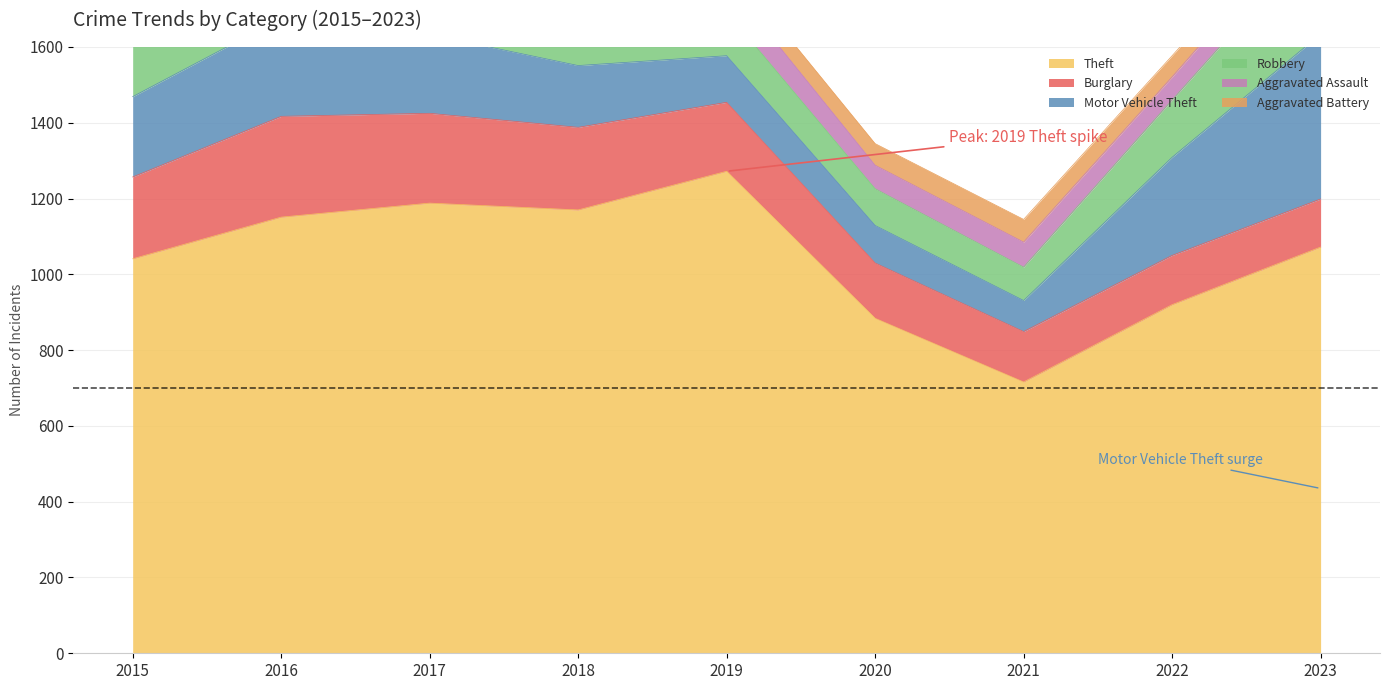

Rank the categories by Theft value from lowest to highest.

2021, 2020, 2022, 2015, 2023, 2016, 2018, 2017, 2019